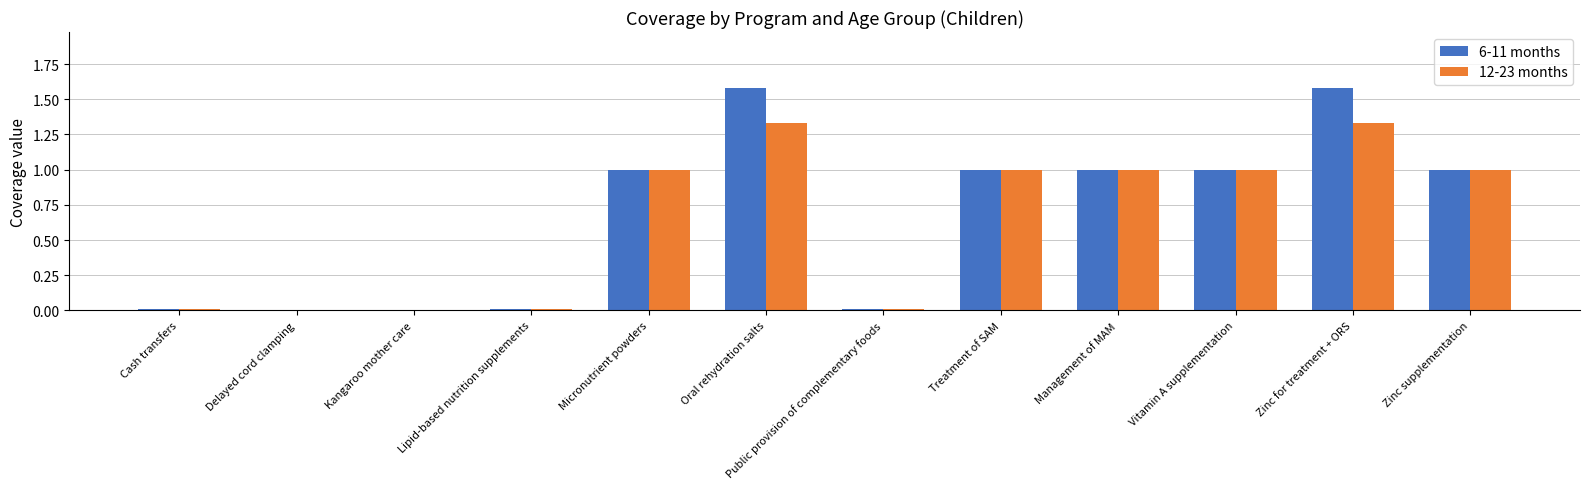

The value of 12-23 months at Treatment of SAM is 1.5. True or false?

False